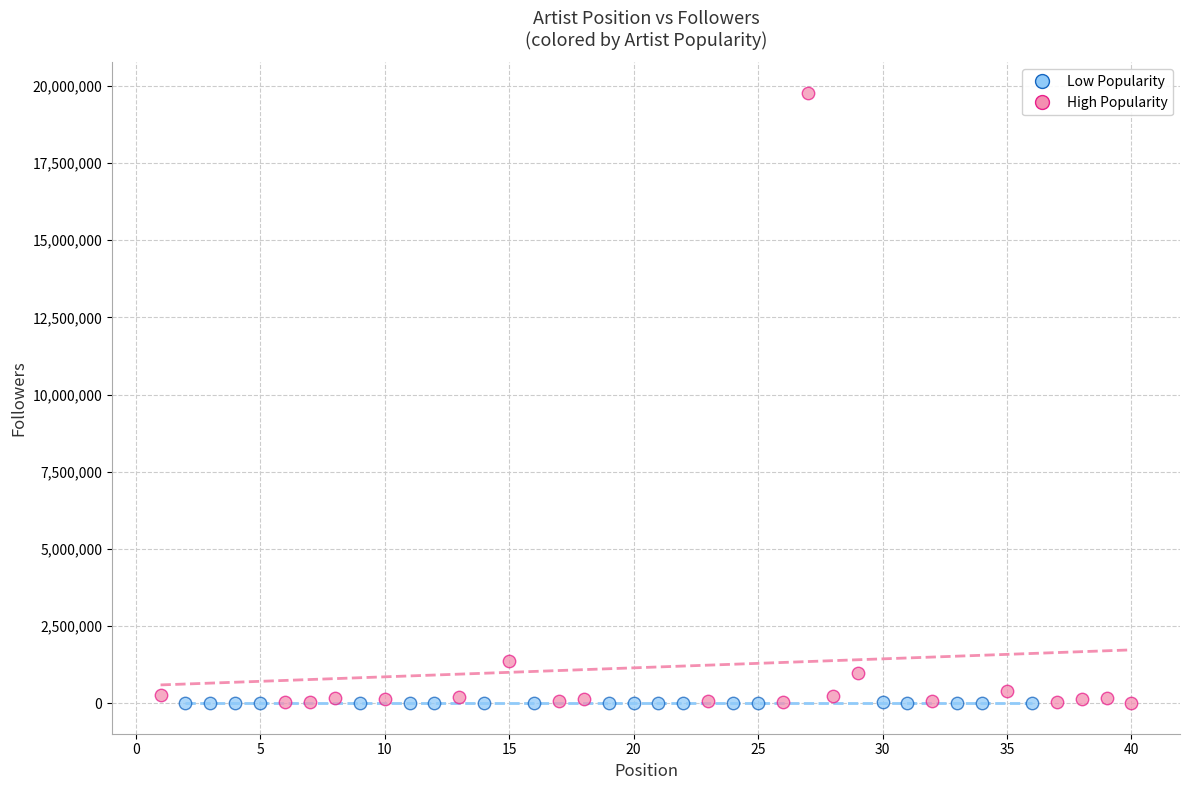

What are all the series names shown in the legend?

Low Popularity, High Popularity